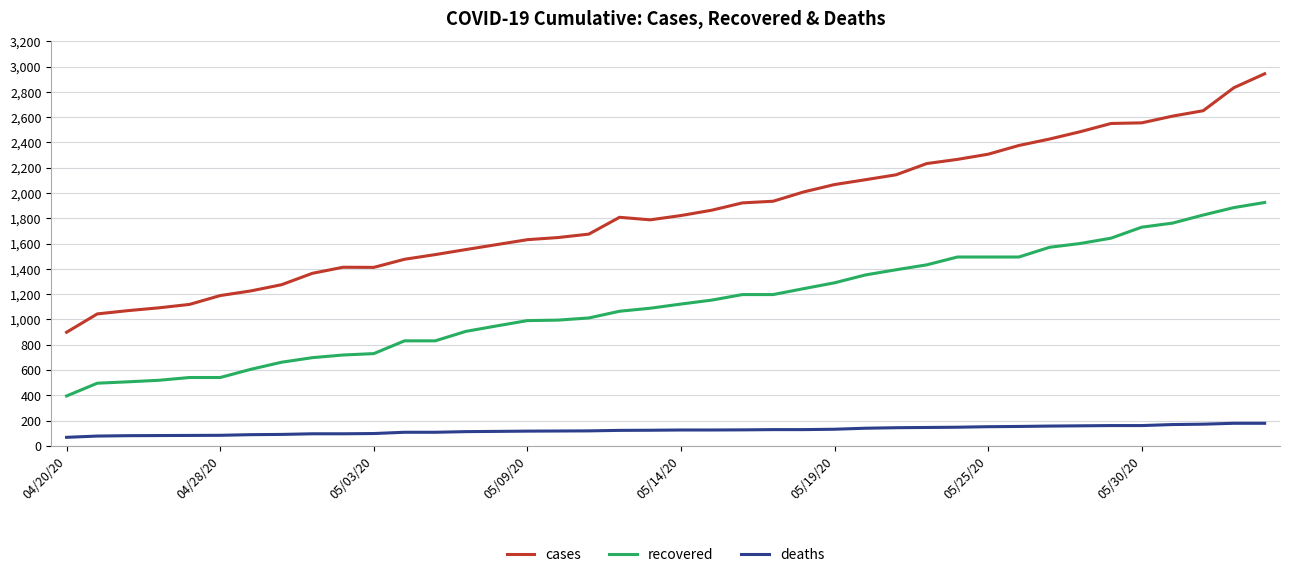

Which series has the largest total across all categories?

cases